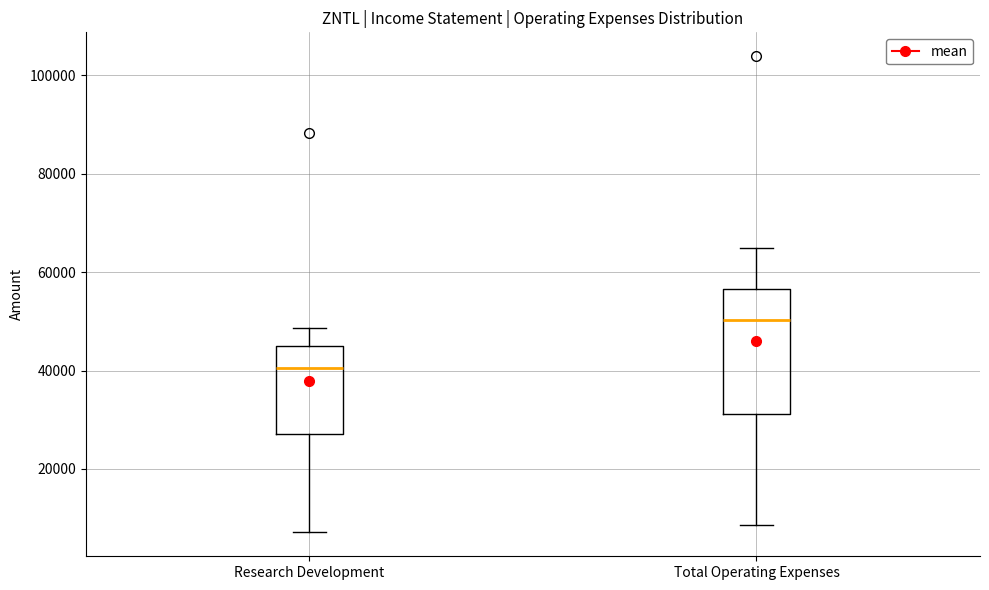

Reading left to right, read every box against the y-axis: the position of its median line, the range the box covers, and the ends of its whiskers. The values are not printed on the chart, so give them approximately, as read against the axis.

Research Development: median 40000, box 28000 to 46000, whiskers 8000 to 48000
Total Operating Expenses: median 50000, box 32000 to 56000, whiskers 8000 to 66000